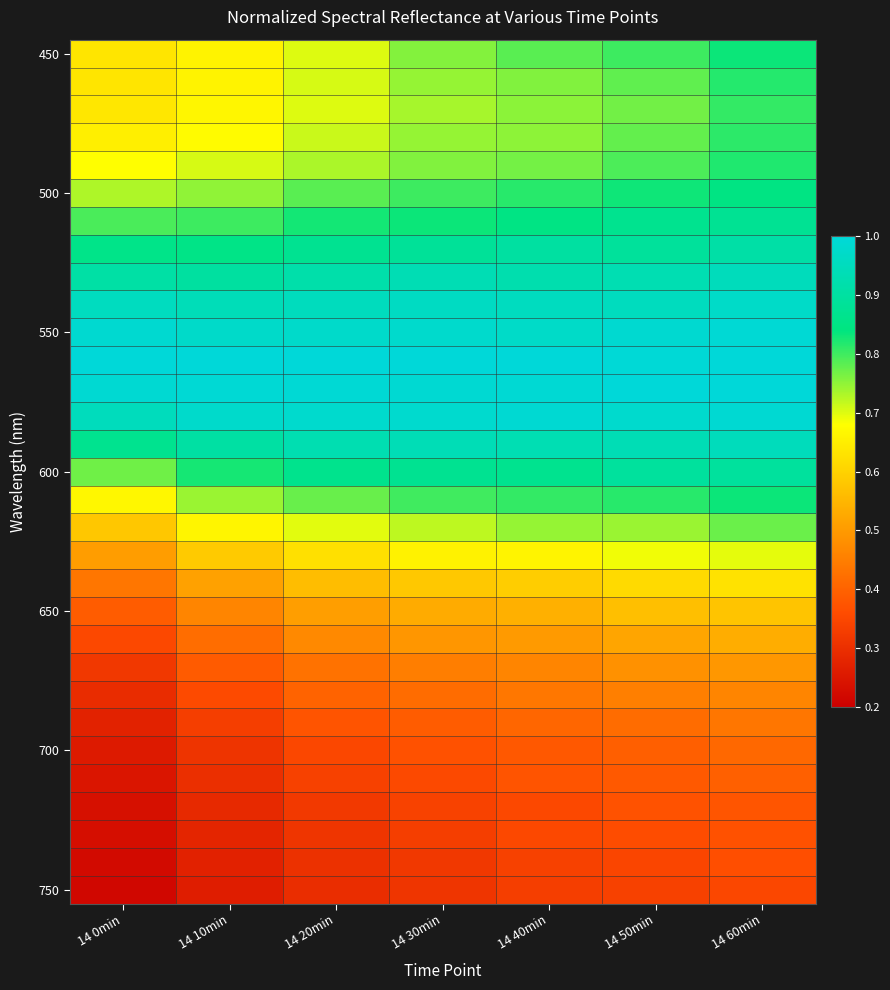

At which category is the sum across all series the highest?

14 60min